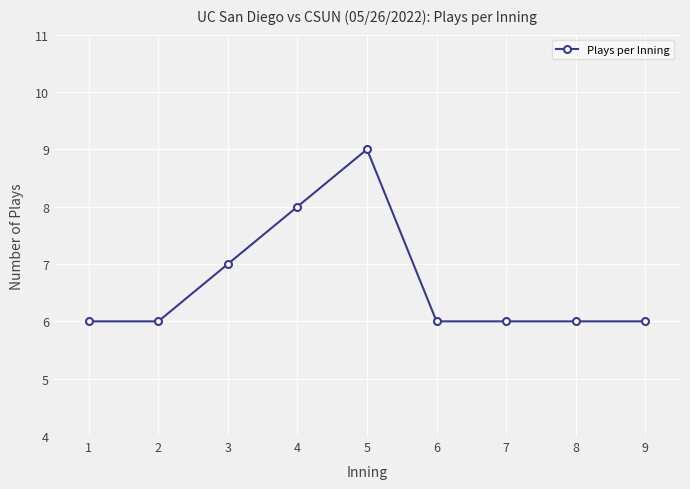

Where is the first local maximum?

5